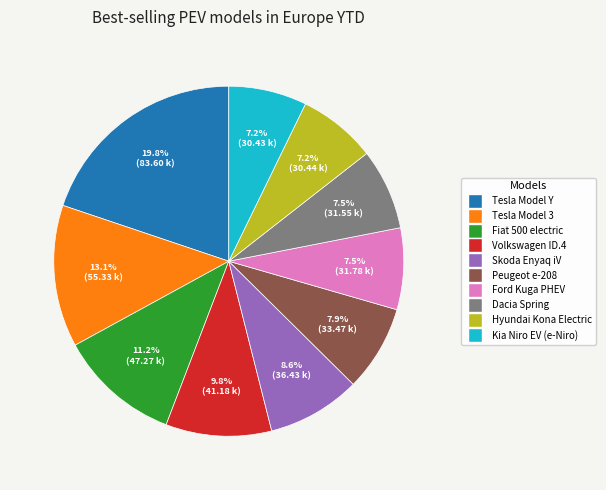

Which category has the biggest portion of the pie?

Tesla Model Y